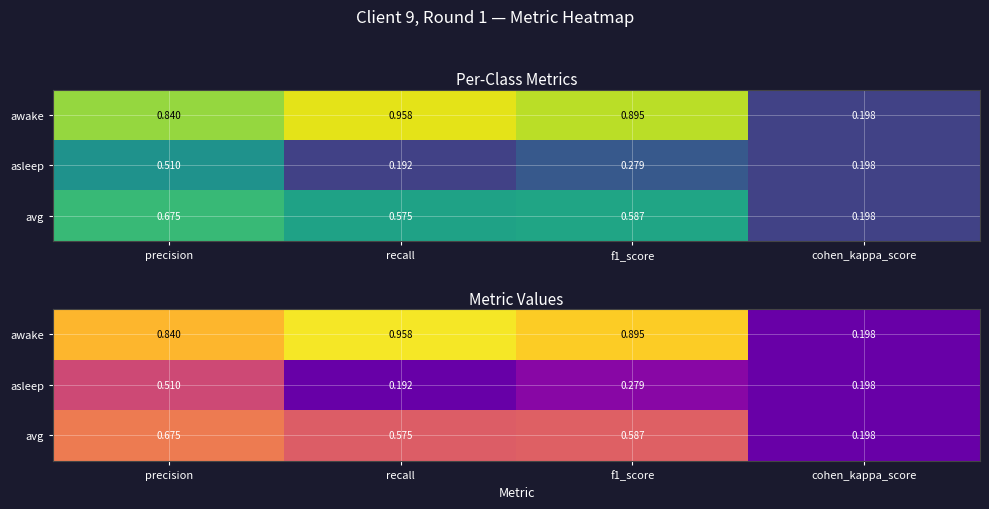

The avg series shows 0.3 at recall. True or false?

False